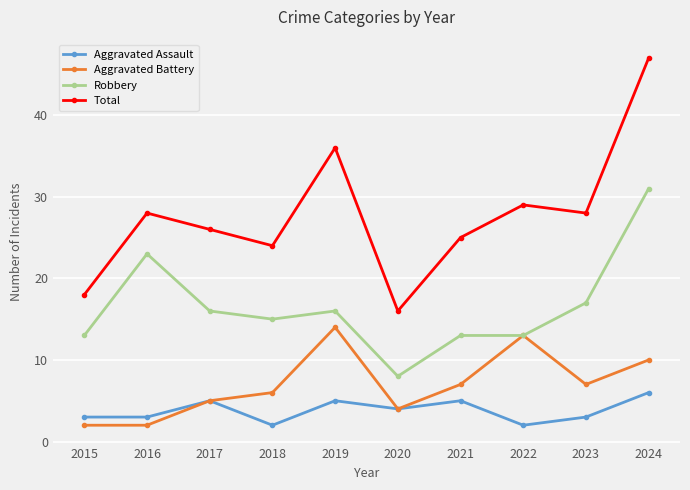

True or false: Robbery and Aggravated Assault intersect in this chart.

False